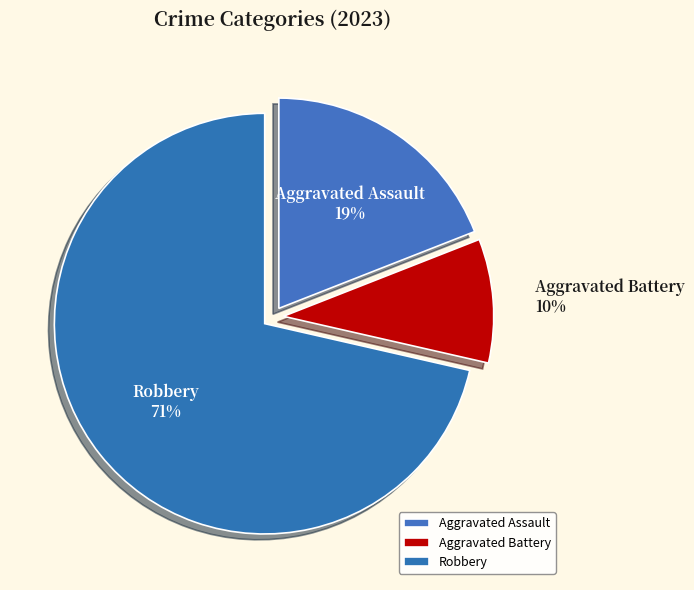

To the nearest percent, what is the average slice percentage?

33%